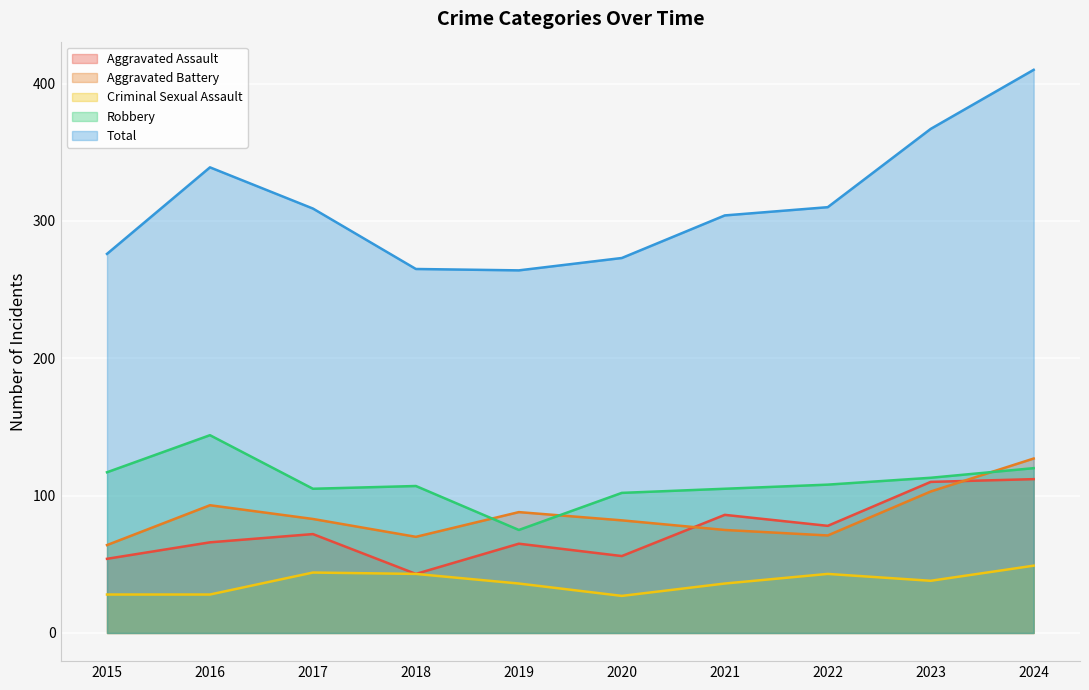

True or false: Robbery has a value of 108 at 2022.

True